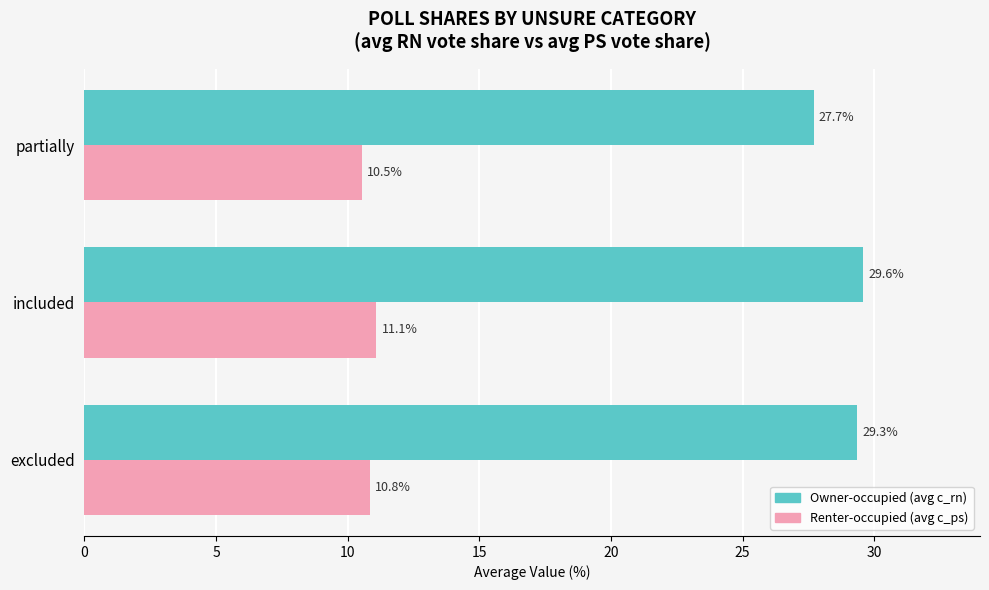

The value of Renter-occupied (avg c_ps) at included is 19.1. True or false?

False